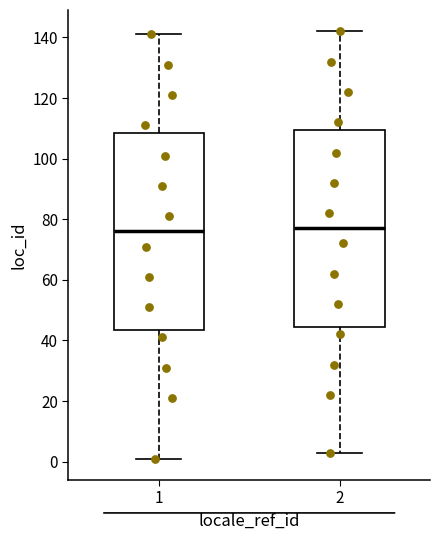

Reading left to right, transcribe this box plot: for each box, give where its median line is, the range the box spans, and where its two whiskers end, as read against the y-axis. The values are not printed on the chart, so give them approximately, as read against the axis.

1: median 76, box 44 to 108, whiskers 2 to 142
2: median 78, box 44 to 110, whiskers 4 to 142